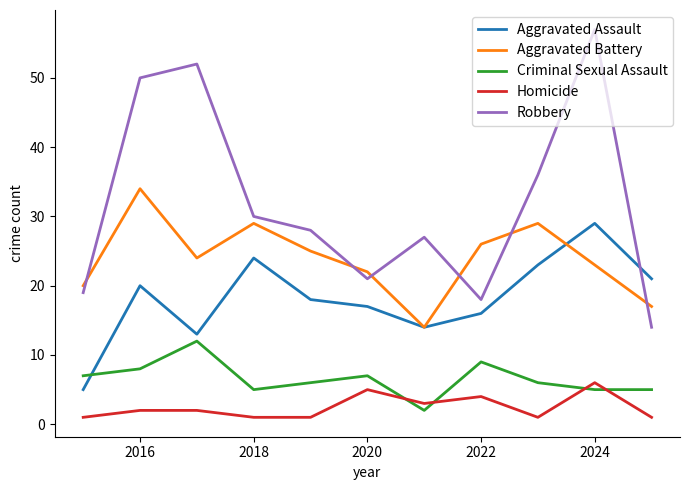

What is the minimum value shown in the chart?

1